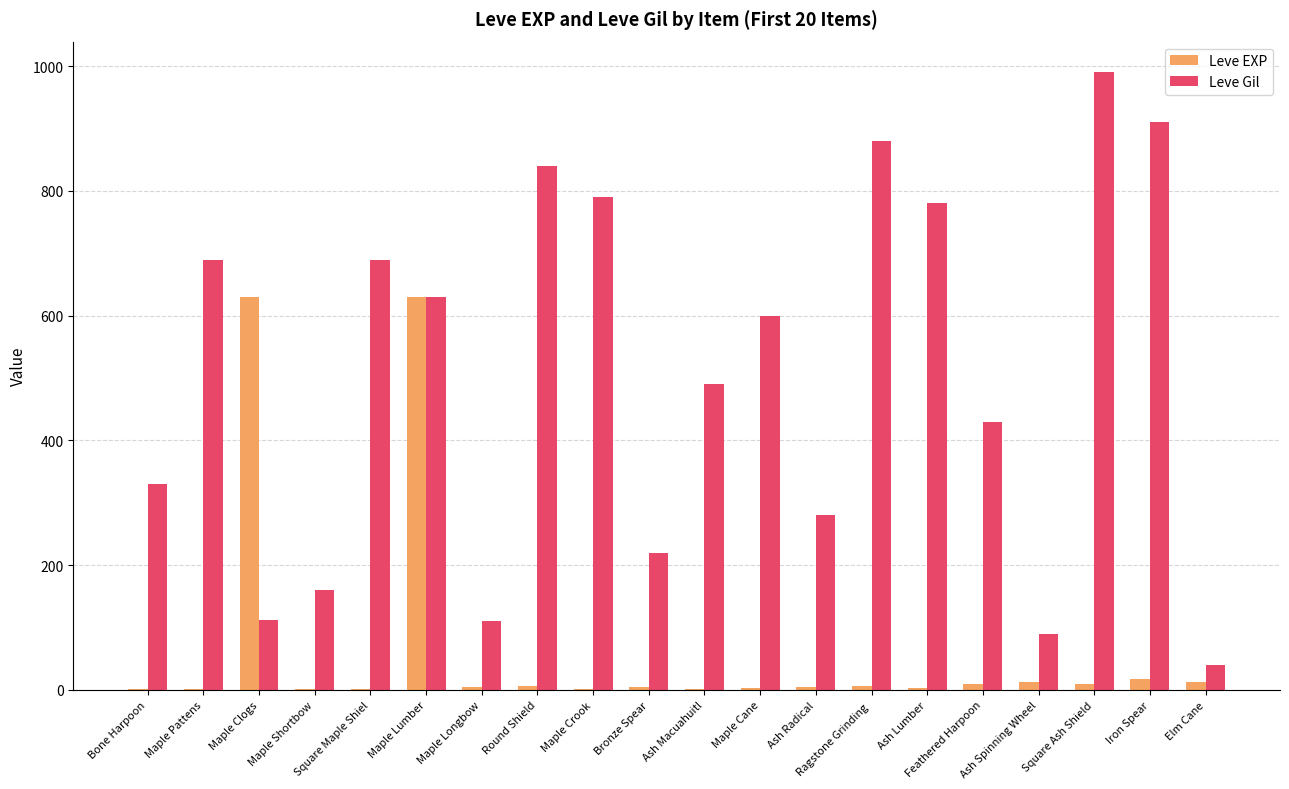

What is the sum of all Leve EXP values?

1362